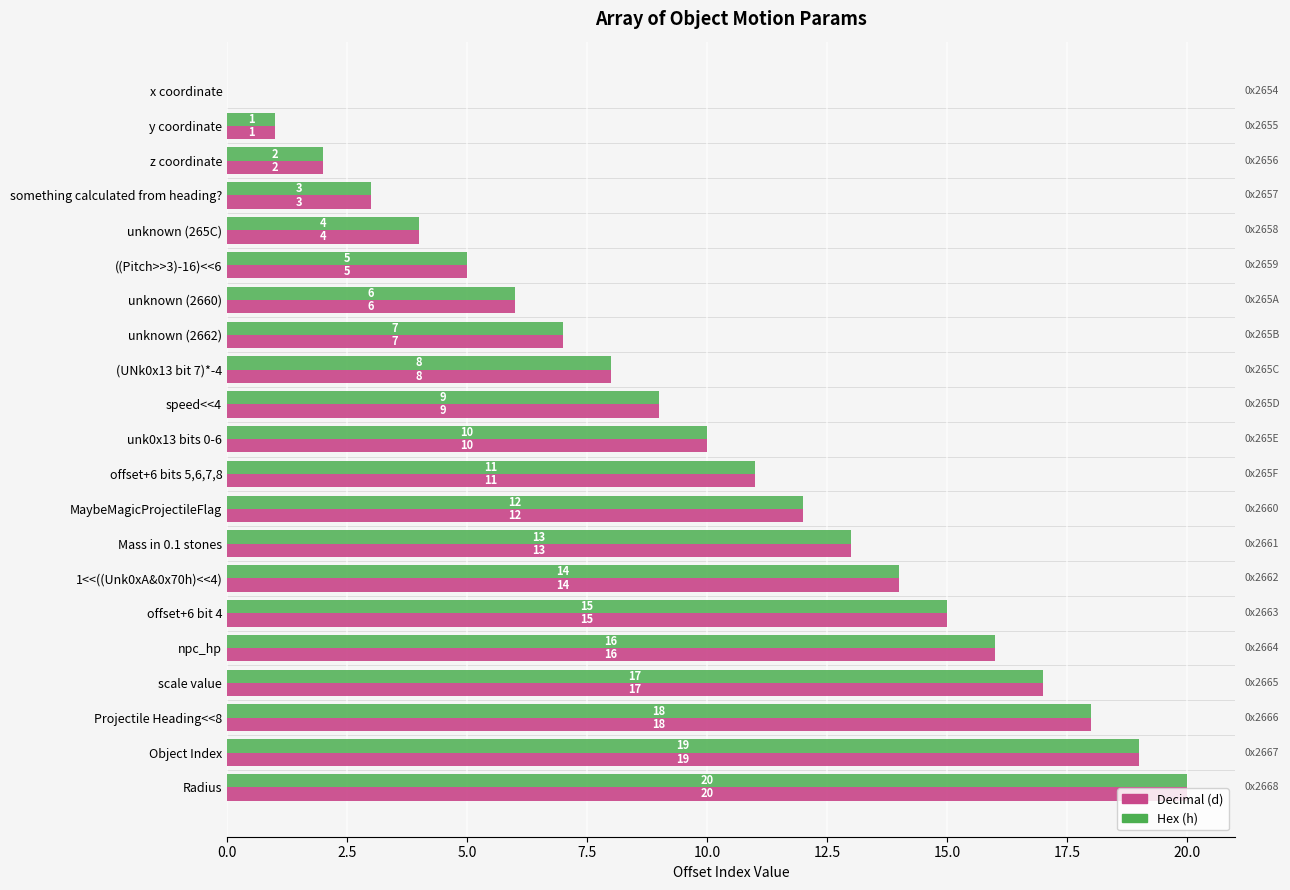

Is the value of Hex (h) at MaybeMagicProjectileFlag greater than the value of Decimal (d) at Mass in 0.1 stones?

No